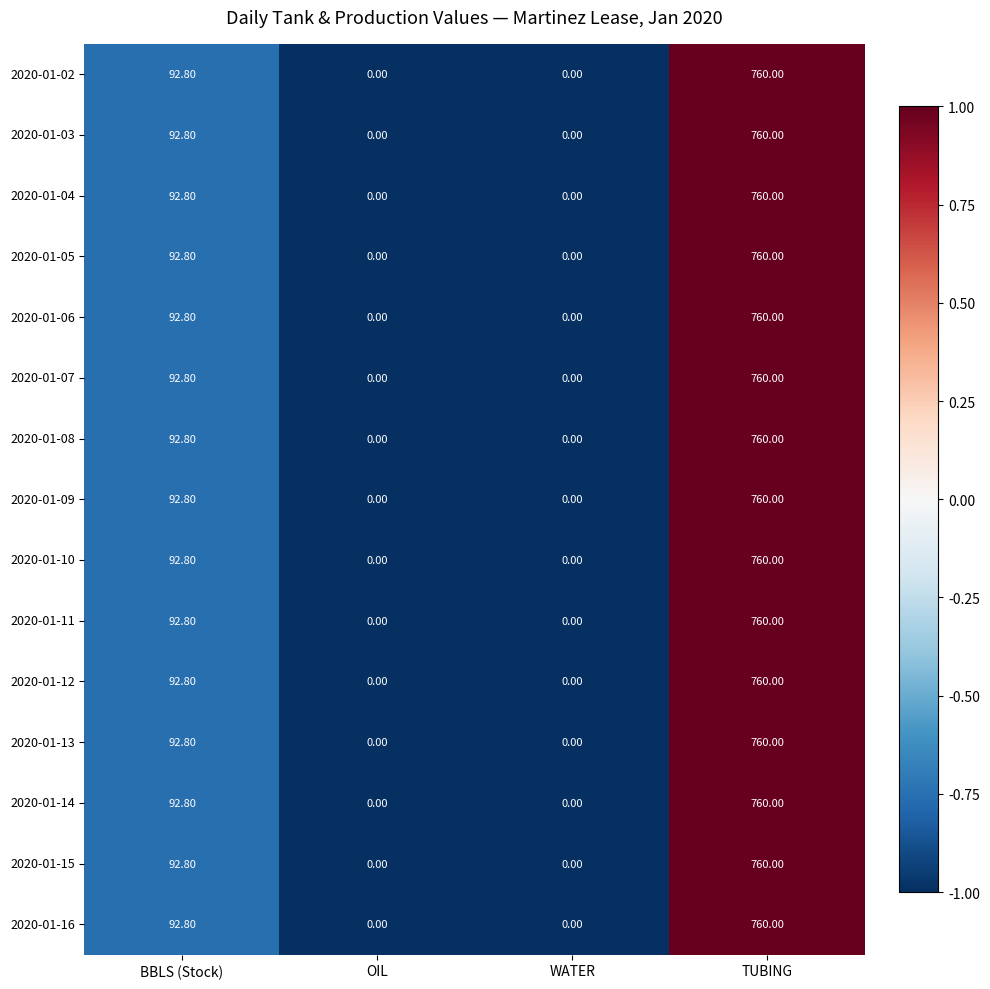

How many series are shown in this chart?

15